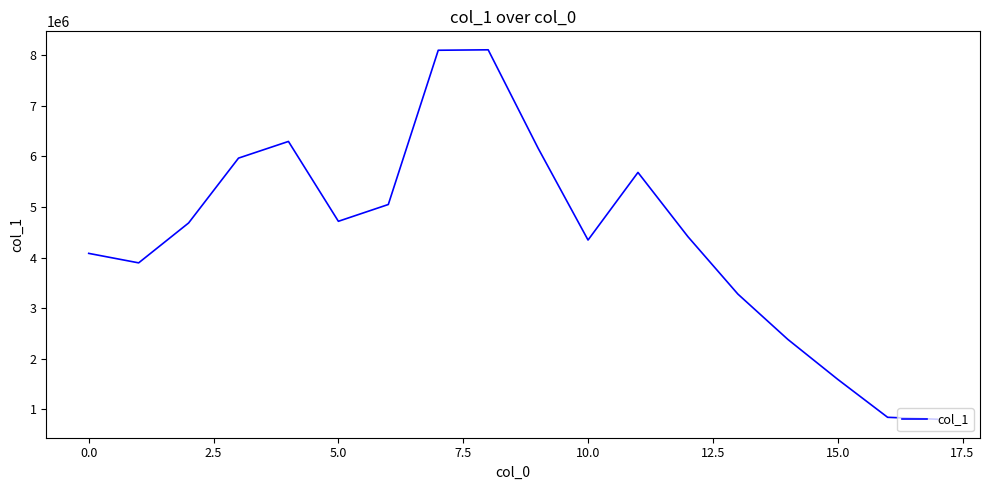

What is the maximum value shown in the chart?

8105539